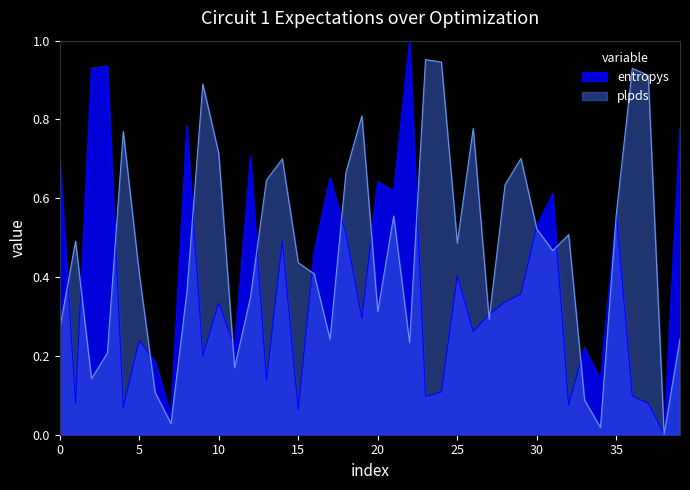

Which series has the largest range (max minus min)?

entropys